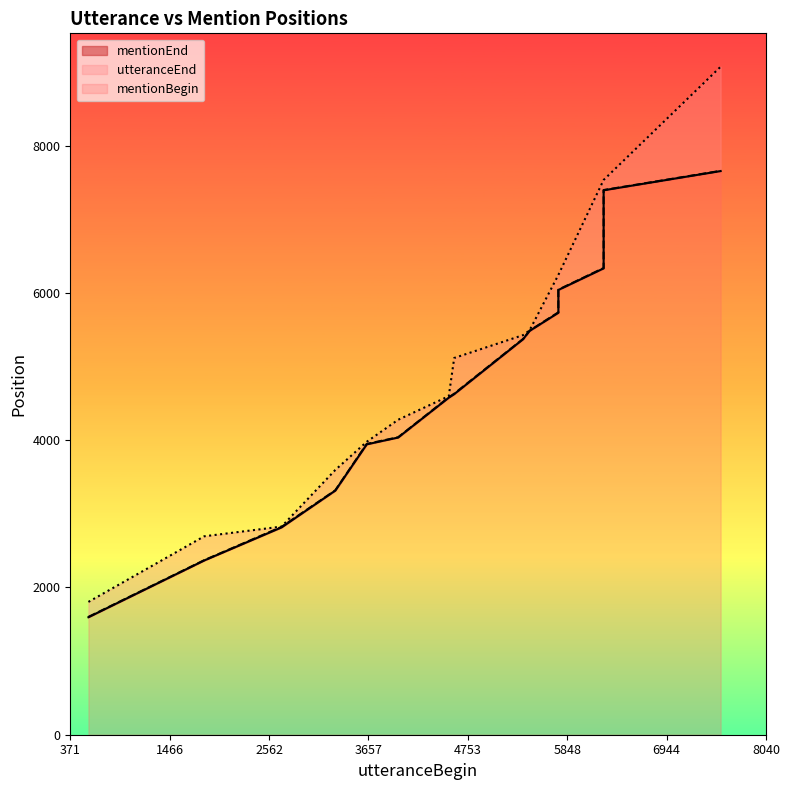

Does the chart display data point markers on the line(s)?

No